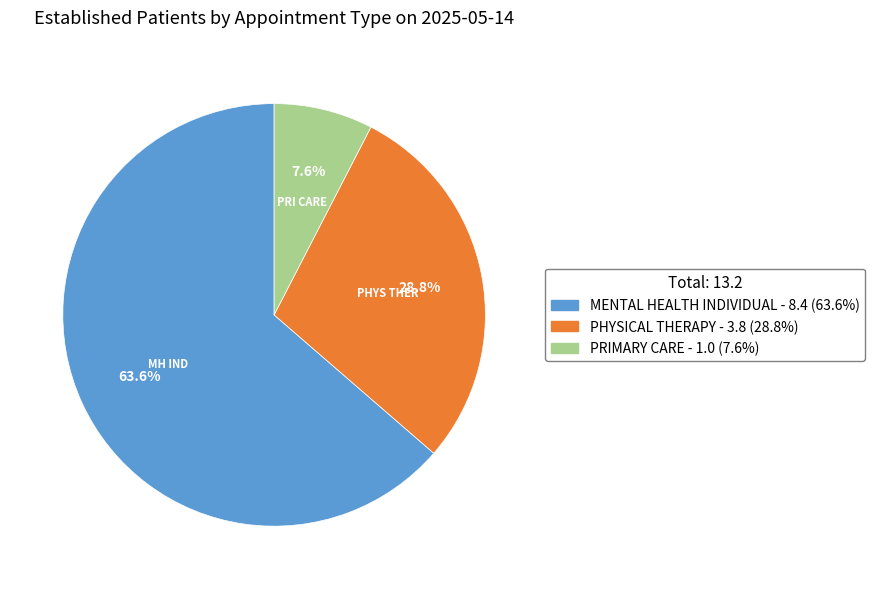

How many segments does this pie chart have?

3